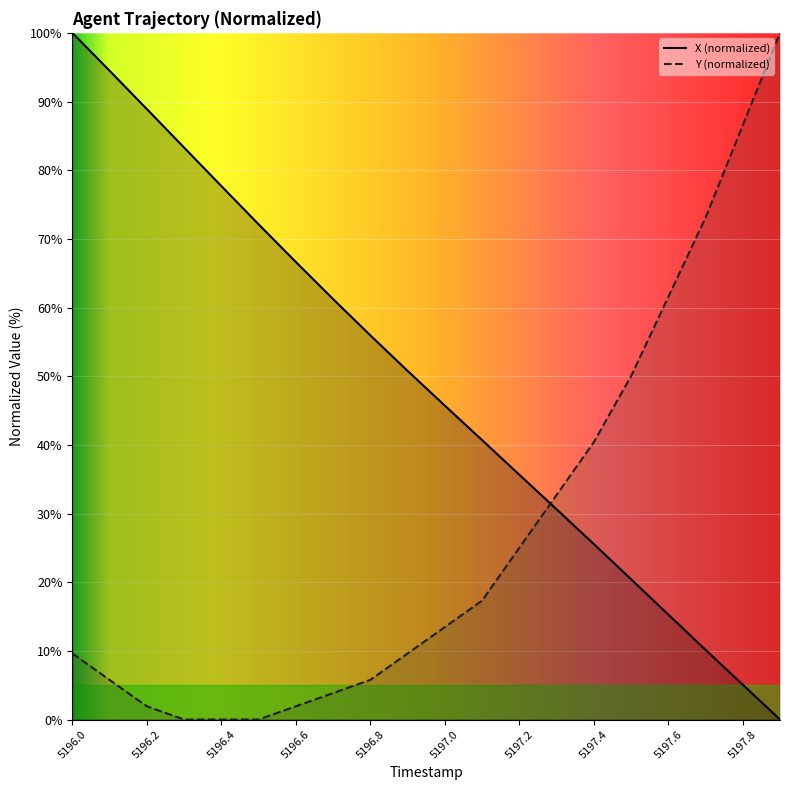

What is the difference between the Y values at 5196.9 and 5196.2?

7.7